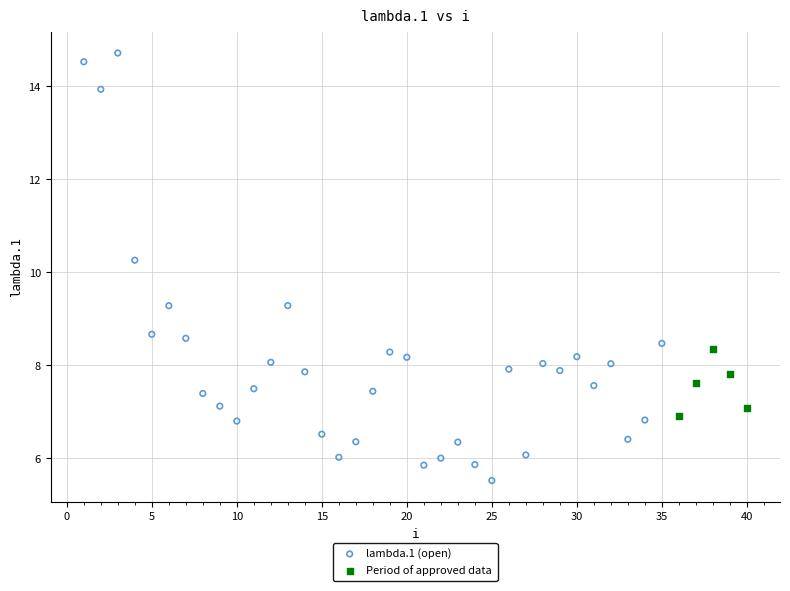

Which series reaches the minimum Y coordinate?

lambda.1 (open)